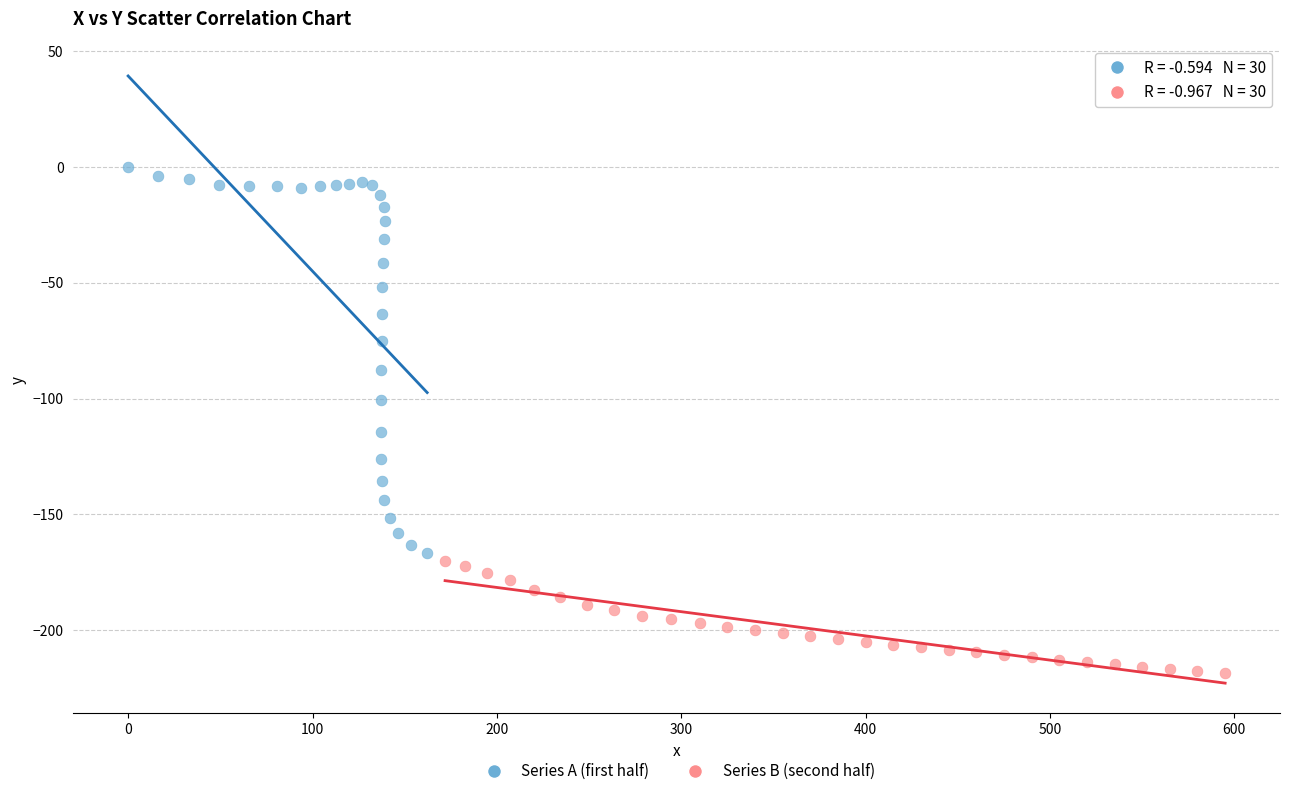

Which series reaches the minimum Y coordinate?

Series B (second half)